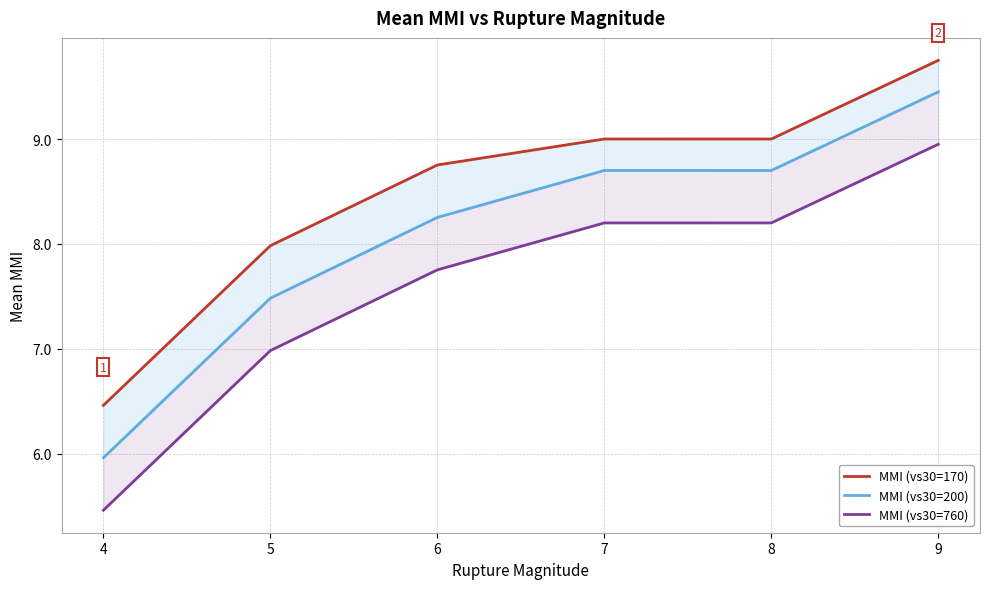

What is the spread (max minus min) of values at 8?

0.8